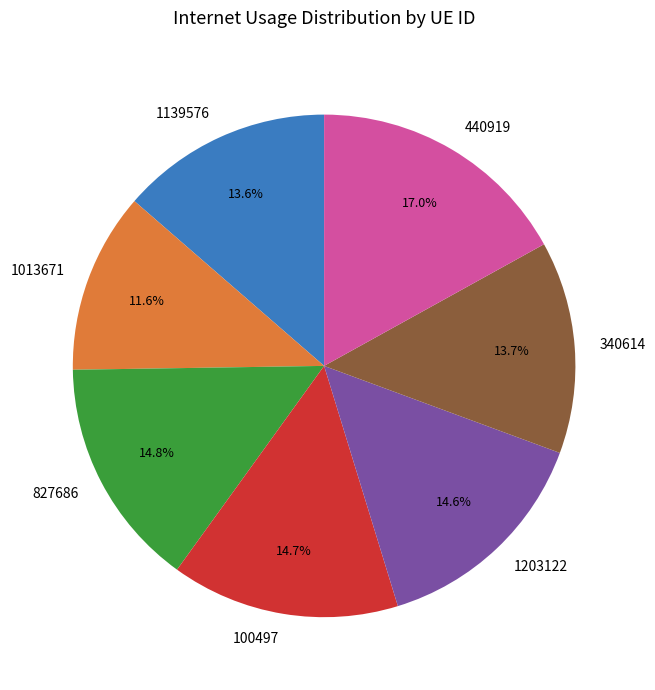

How many segments does this pie chart have?

7